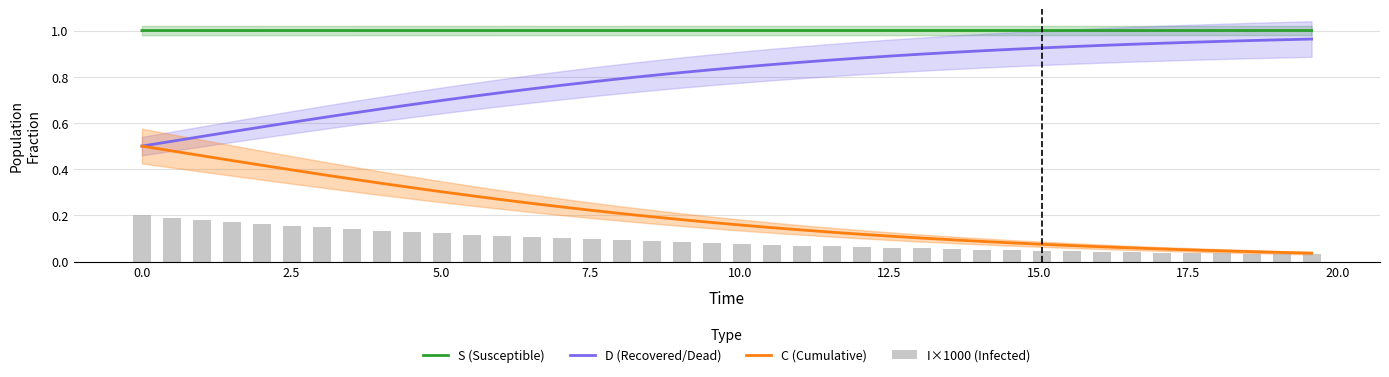

At how many categories does at least one series exceed 0?

40